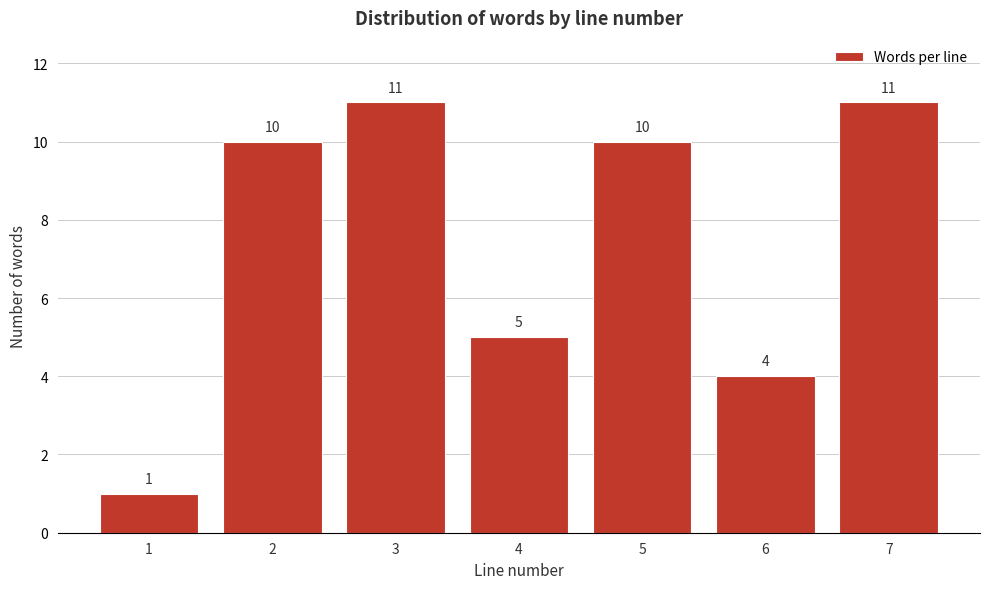

Reading left to right, what are all the values shown in this chart?

1=1	2=10	3=11	4=5	5=10	6=4	7=11